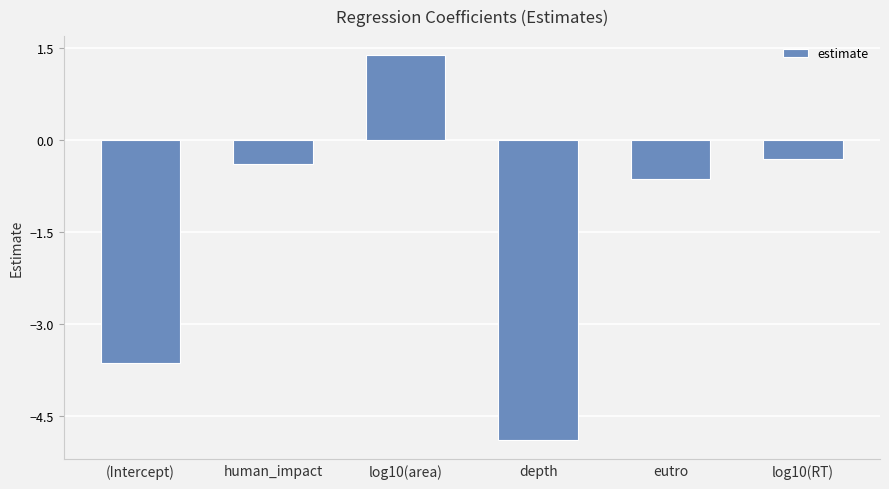

What is the average value?

-1.4